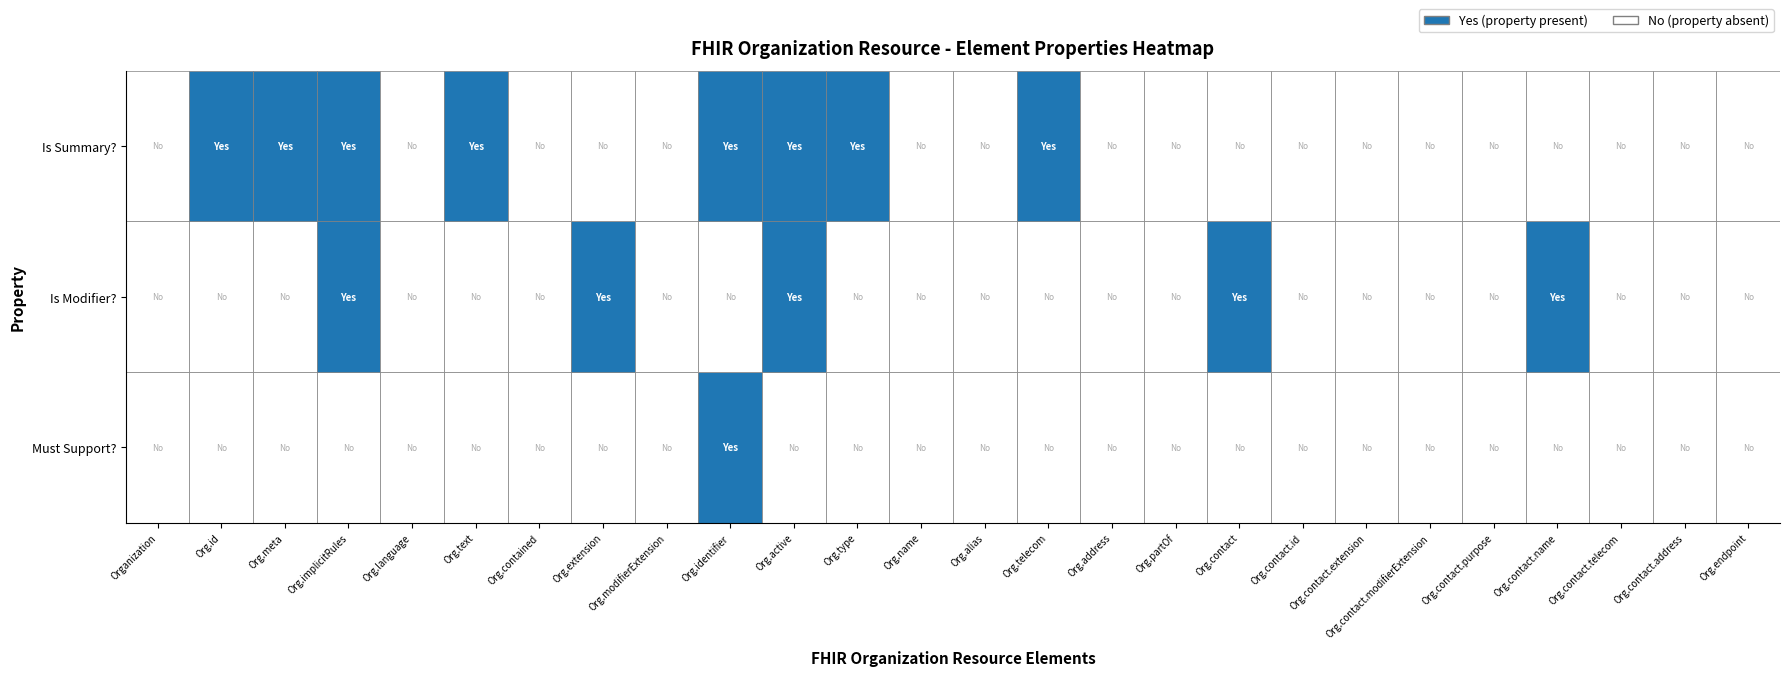

How many values in the Is Summary? series exceed 0?

8